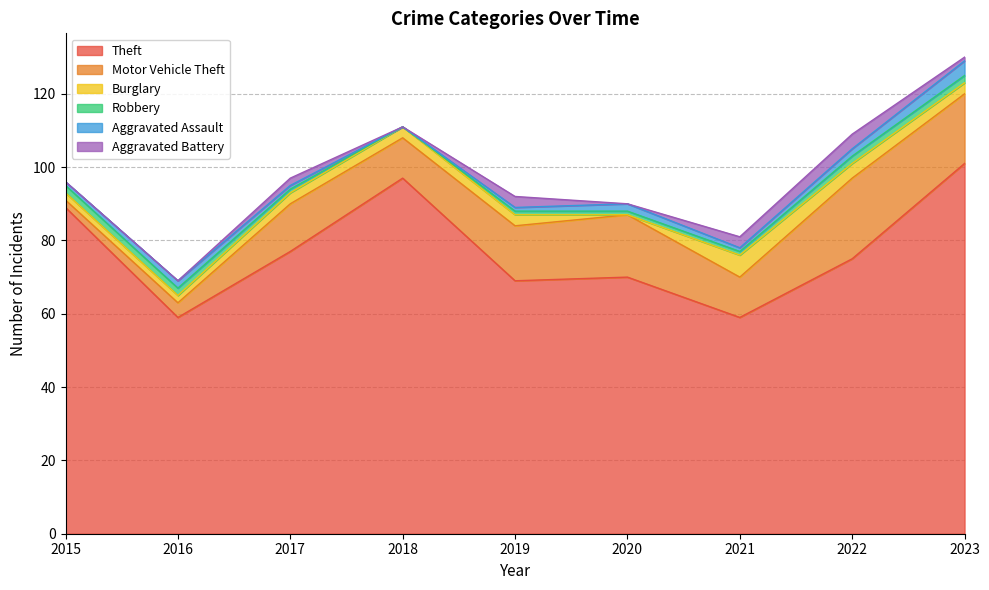

At which label is Robbery closest to 1?

2017